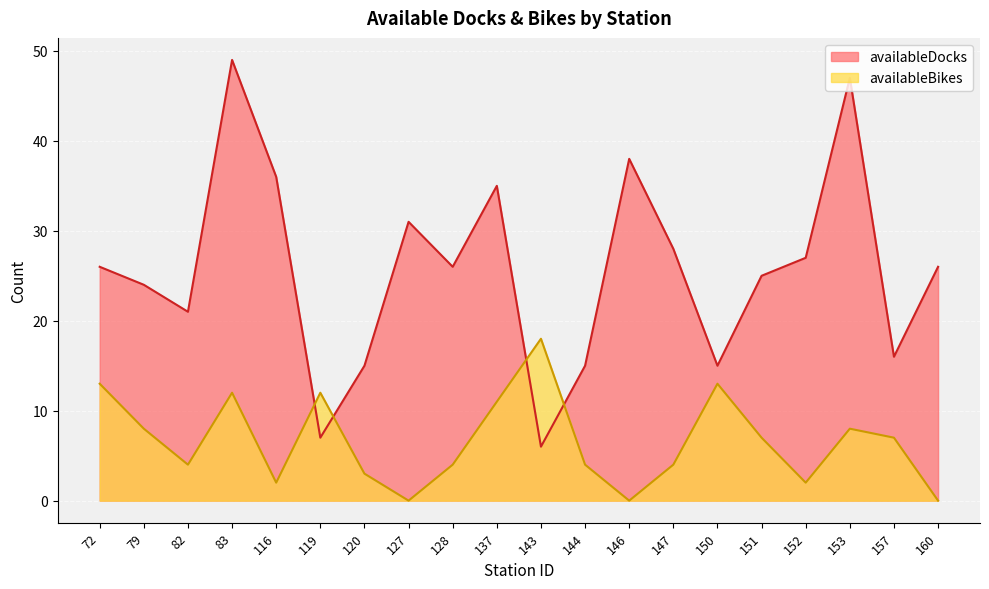

The availableDocks series shows 30 at 153. True or false?

False